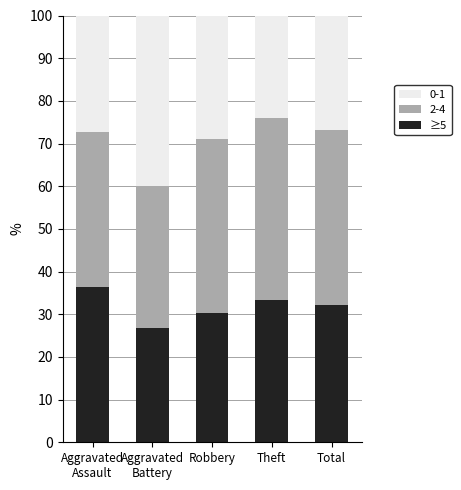

What is the difference between the maximum and minimum values in the ≥5 series?

9.7